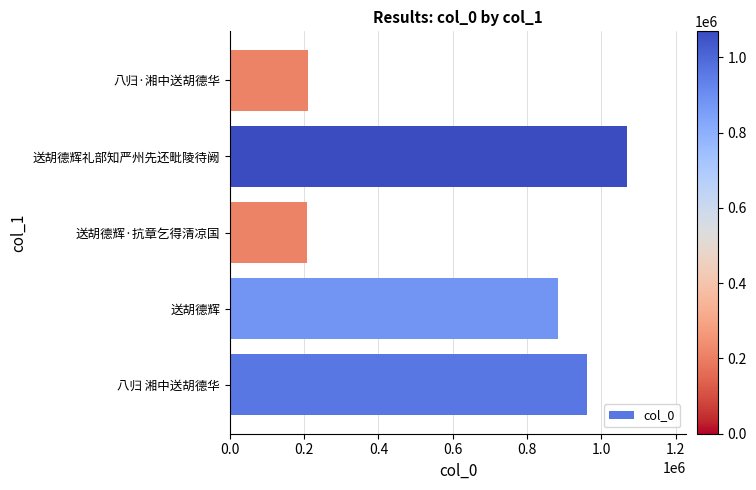

Count the number of data series in this chart.

1